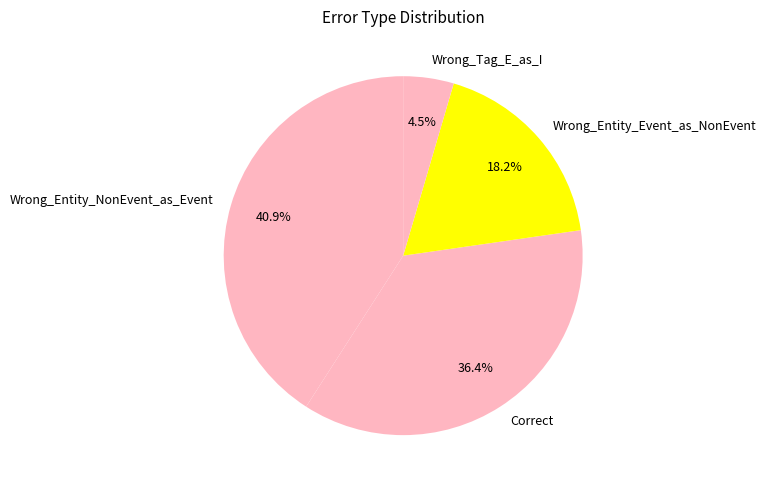

Rank the categories by value from highest to lowest.

Wrong_Entity_NonEvent_as_Event, Correct, Wrong_Entity_Event_as_NonEvent, Wrong_Tag_E_as_I